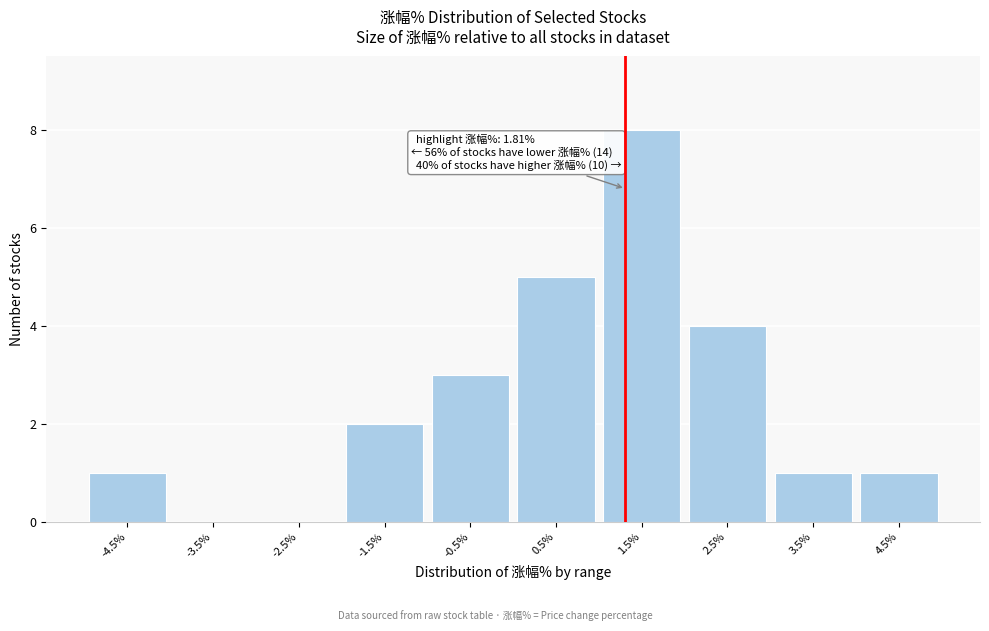

Reading left to right, what are all the values shown in this chart?

-4.5%=1	-3.5%=0	-2.5%=0	-1.5%=2	-0.5%=3	0.5%=5	1.5%=8	2.5%=4	3.5%=1	4.5%=1